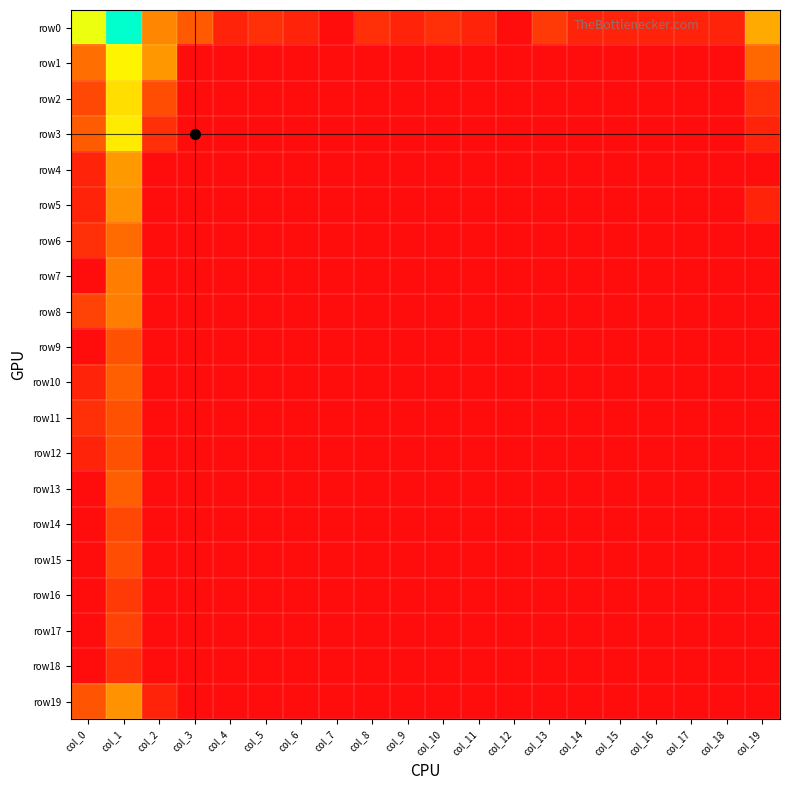

At which category is the sum across all series the highest?

col_1